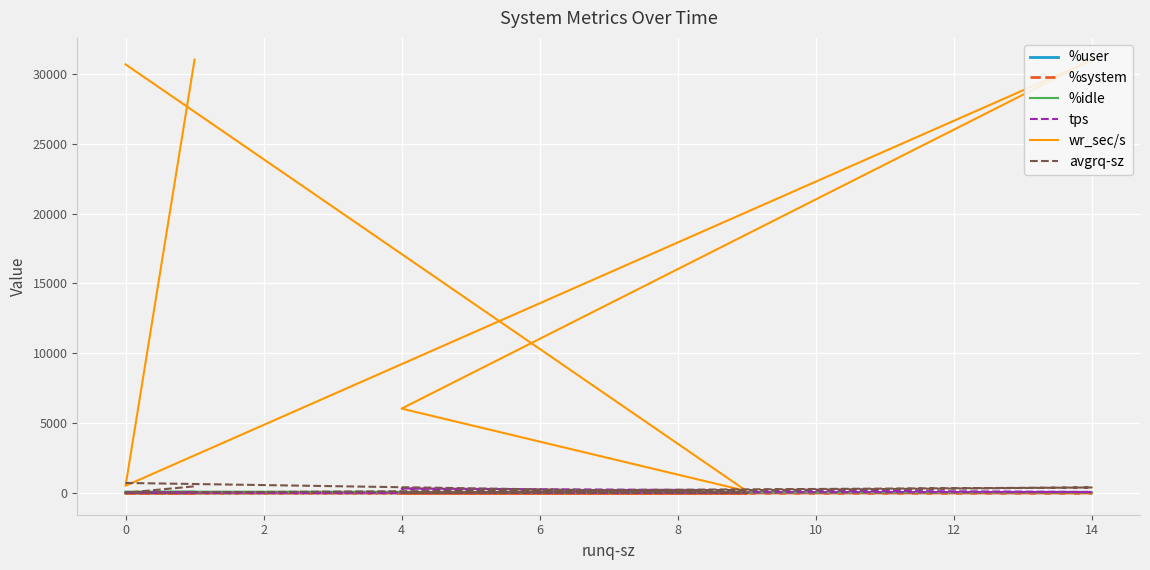

What value does the tps series have at 8?

64.4